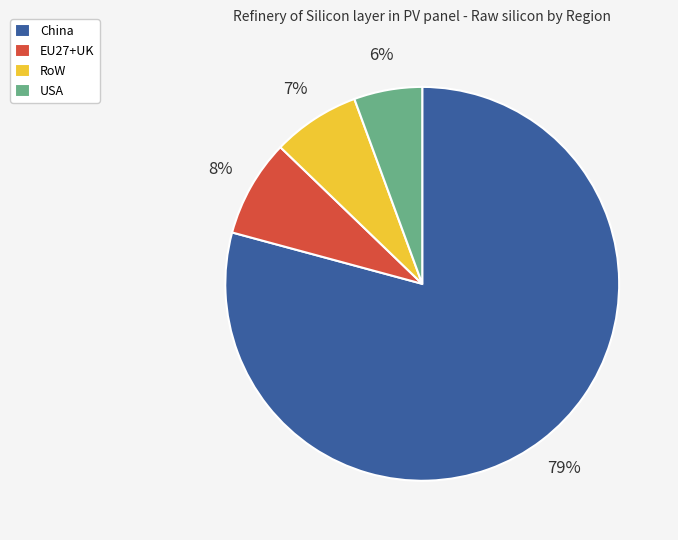

To the nearest percent, what is the difference between the EU27+UK and USA slice percentages?

2%